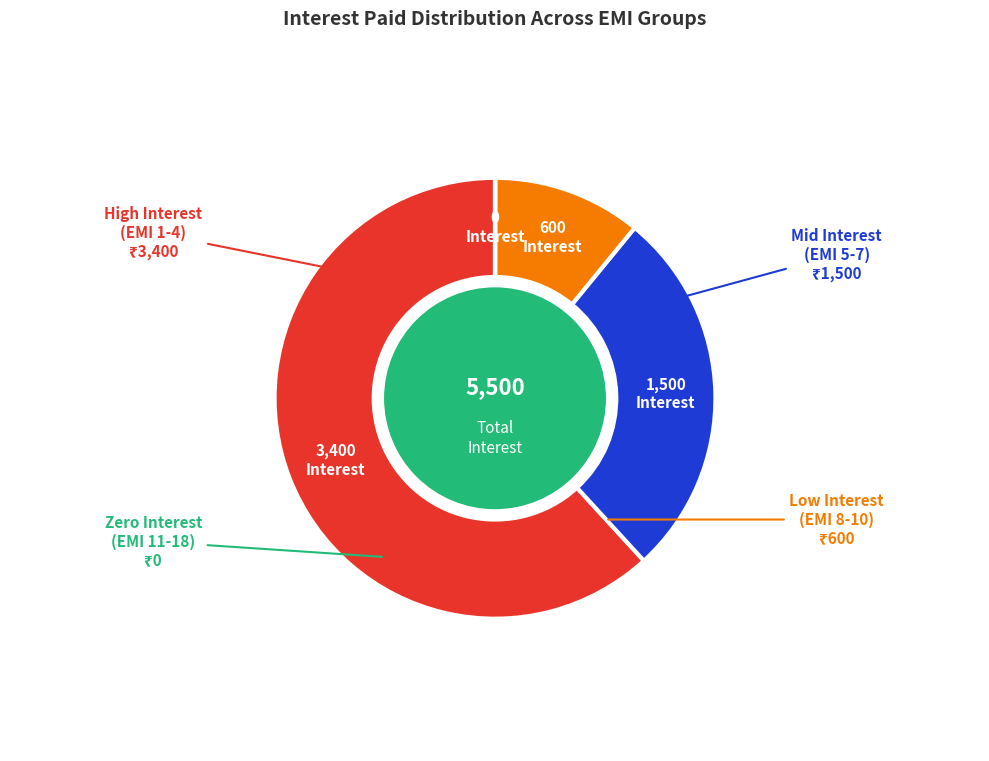

Approximately how many times larger is the value at High Interest (EMI 1-4) compared to Low Interest (EMI 8-10)?

5.7